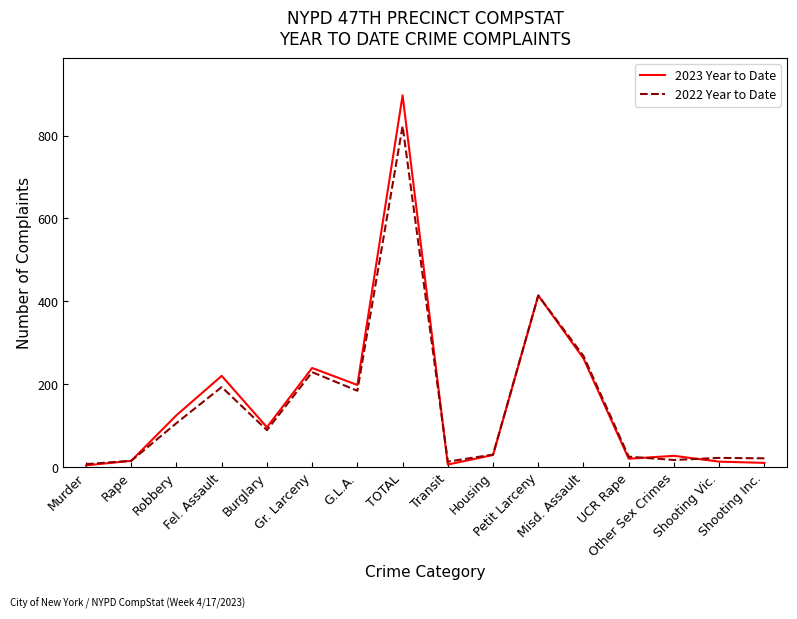

Where is the first local minimum for 2023 Year to Date?

Burglary